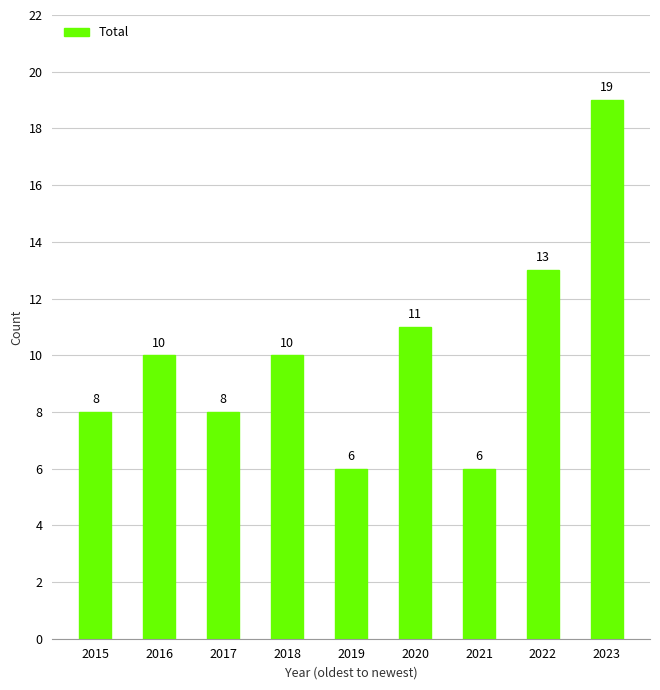

What is the value of the 5th bar from the left?

6